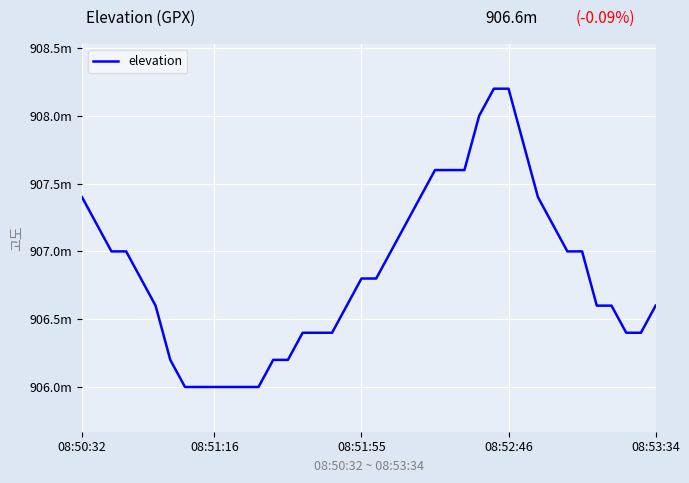

What is the sum of all values?

36273.8